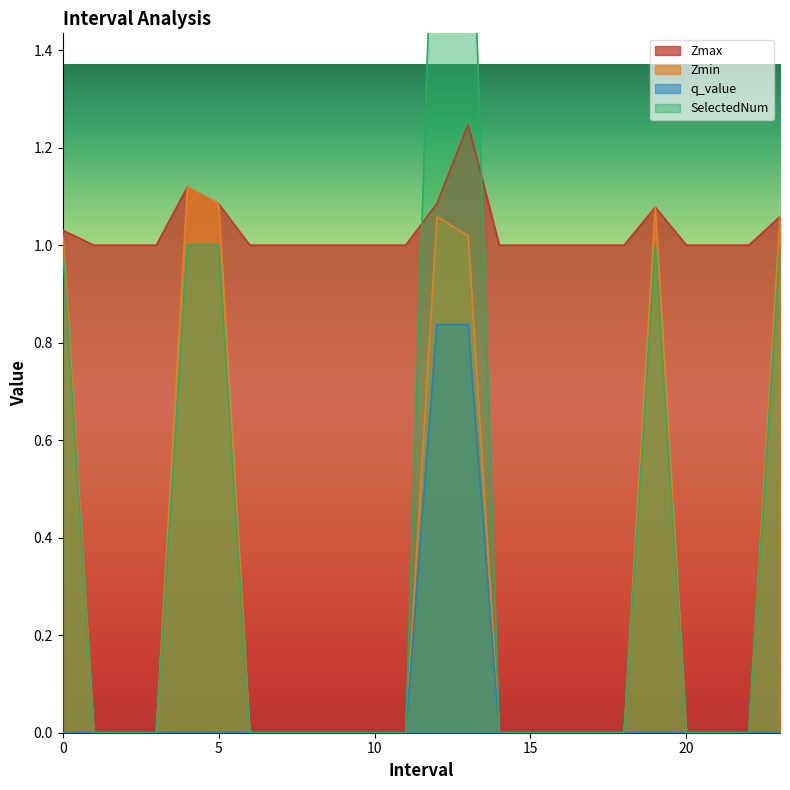

Which label corresponds to the largest value in the chart?

12.0